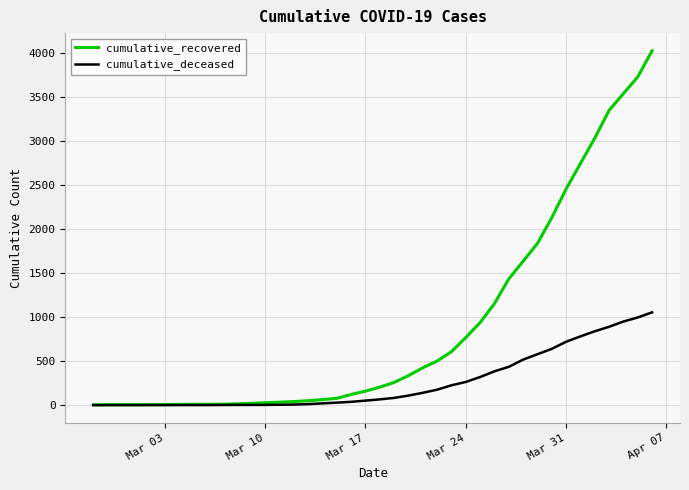

Which series has the widest spread of values?

cumulative_recovered